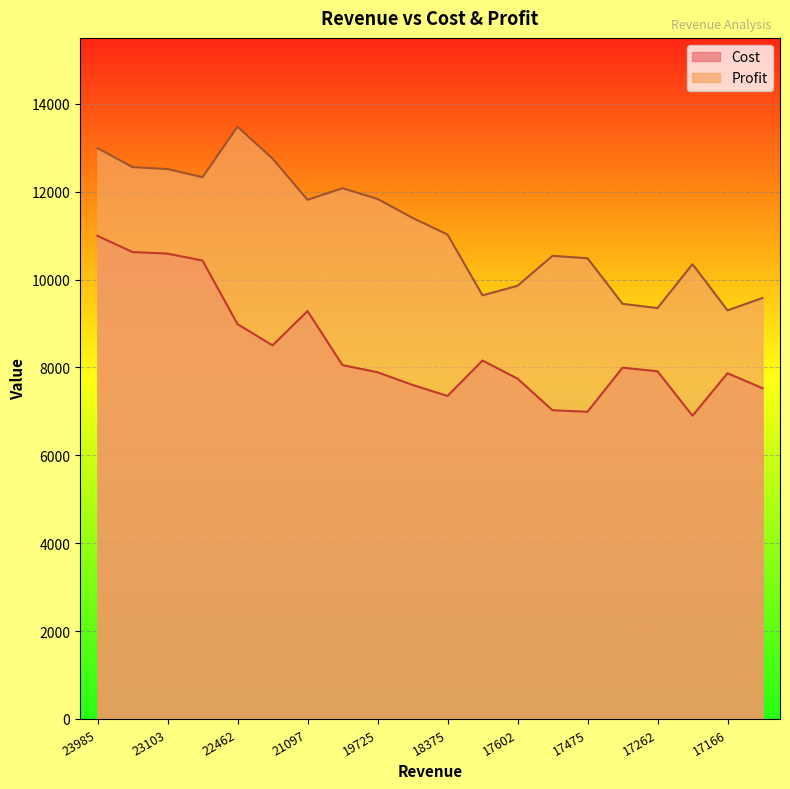

What is the difference between the highest and lowest values at 18375?

3675.0